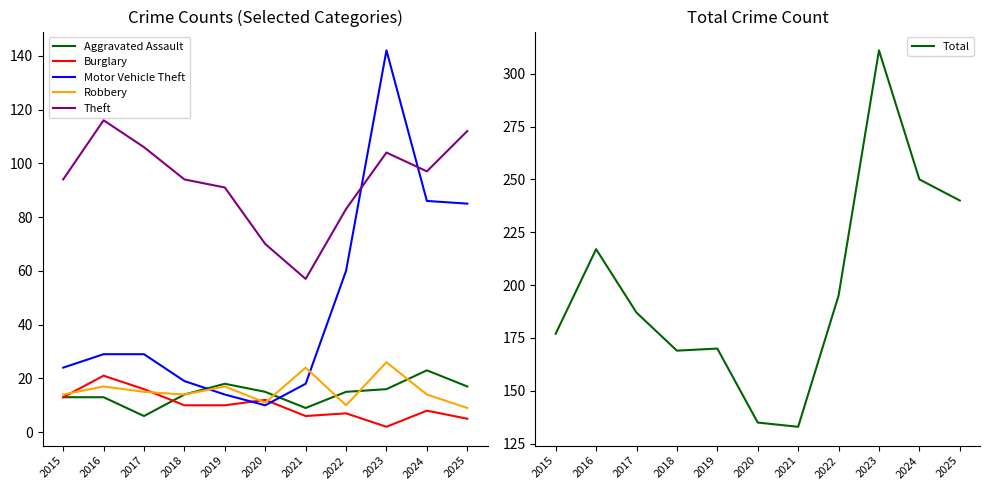

How many data points in Aggravated Assault are less than 15?

5